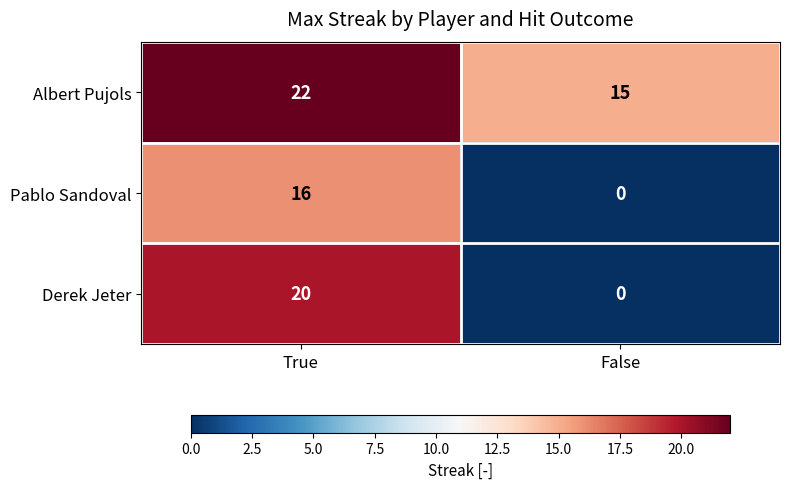

True or false: Albert Pujols has a value of 10 at False.

False